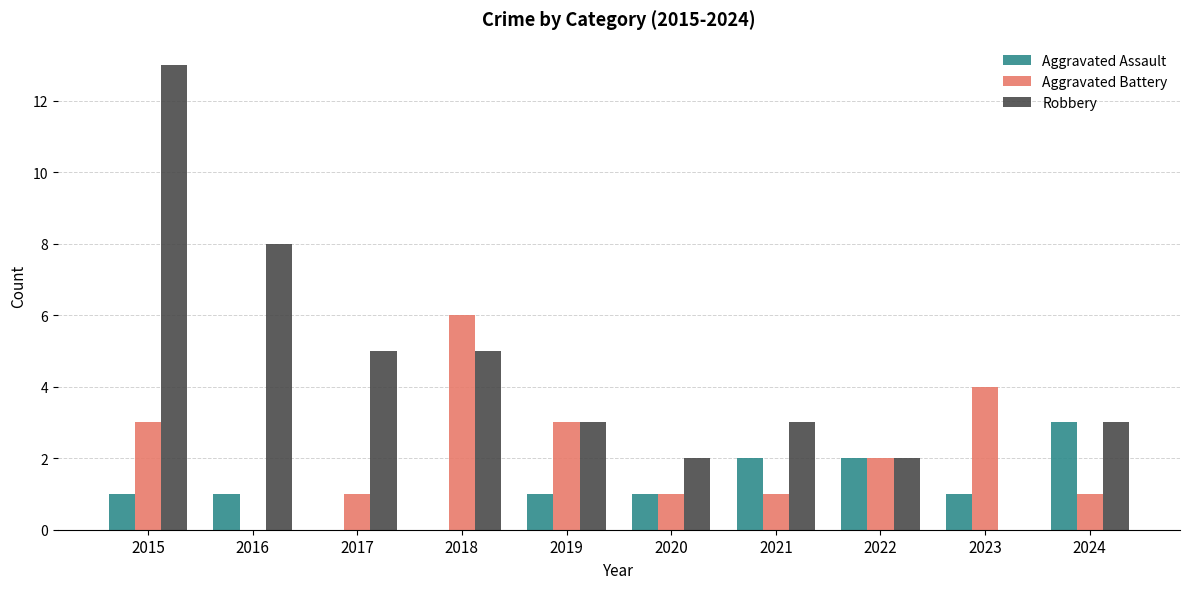

Reading left to right, transcribe all the data shown in this chart.

Aggravated Assault: 1	1	0	0	1	1	2	2	1	3
Aggravated Battery: 3	0	1	6	3	1	1	2	4	1
Robbery: 13	8	5	5	3	2	3	2	0	3